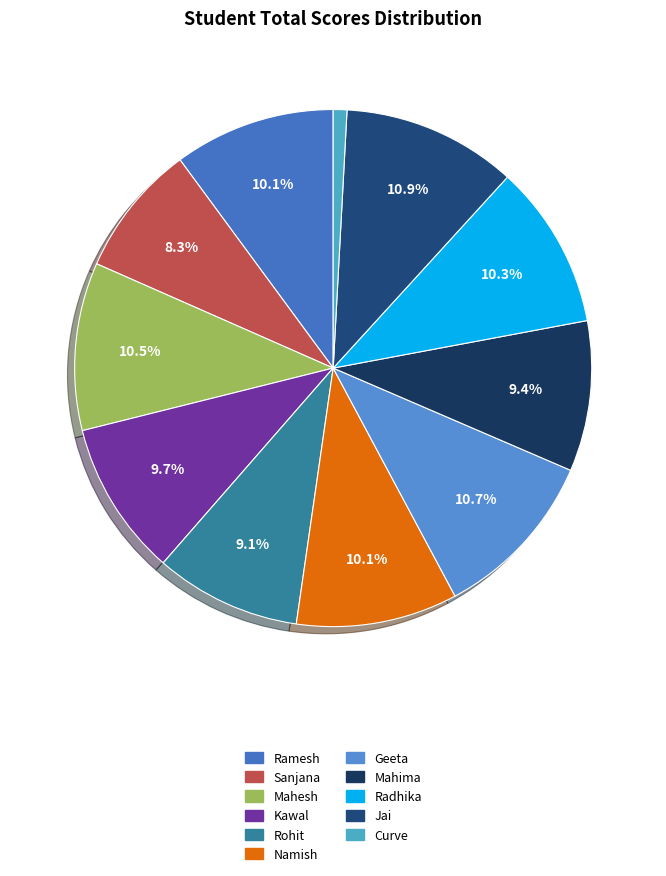

To the nearest percent, what is the average slice percentage?

9%